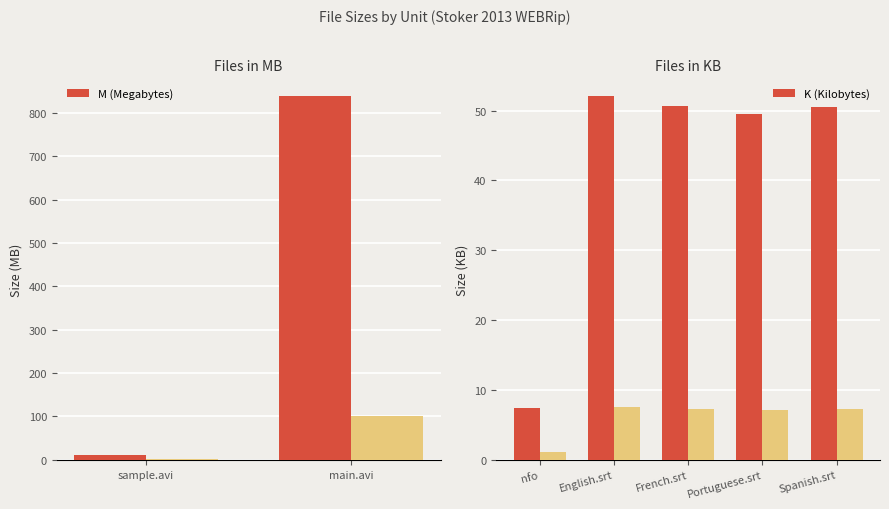

What is the difference between the second highest and second lowest values in the K (Kilobytes) series?

1.2